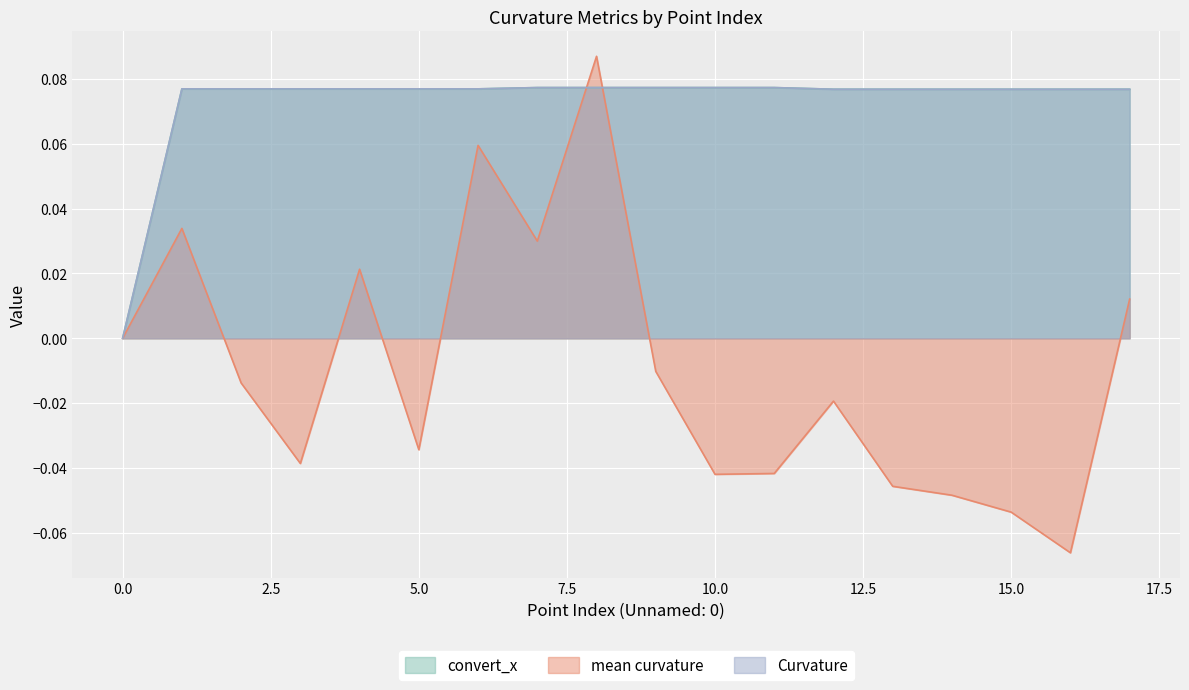

True or false: convert_x and Curvature cross at least once.

False